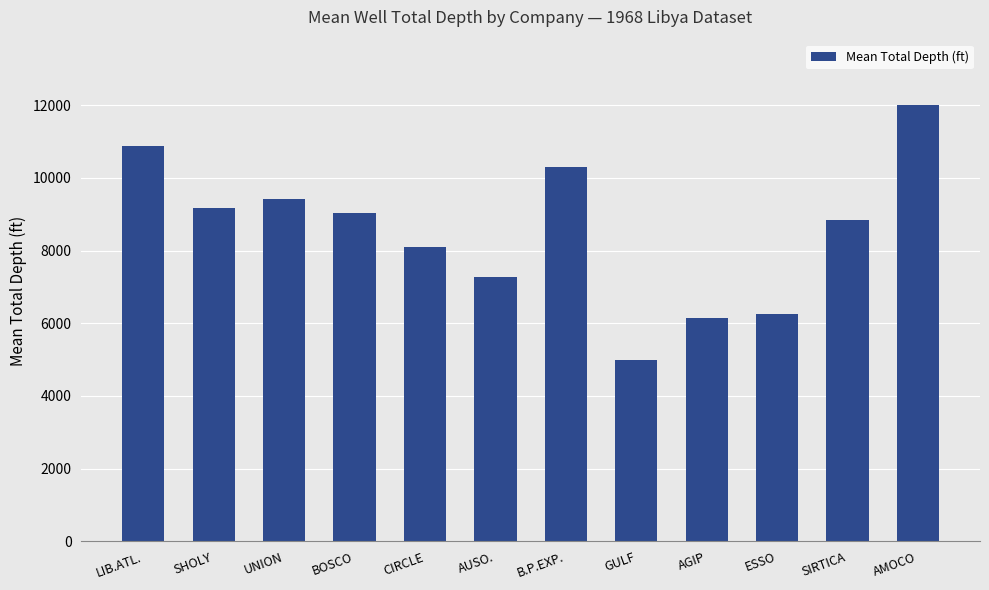

What is the greatest value displayed?

12000